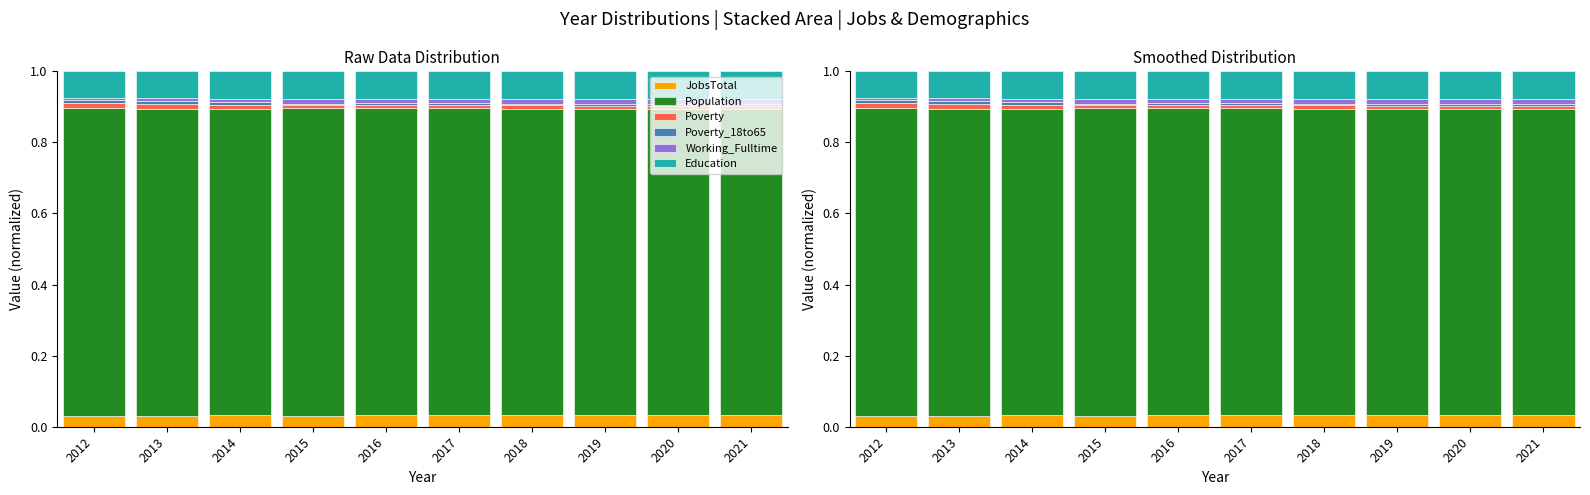

What is the total value across all series at 2014?

1.0